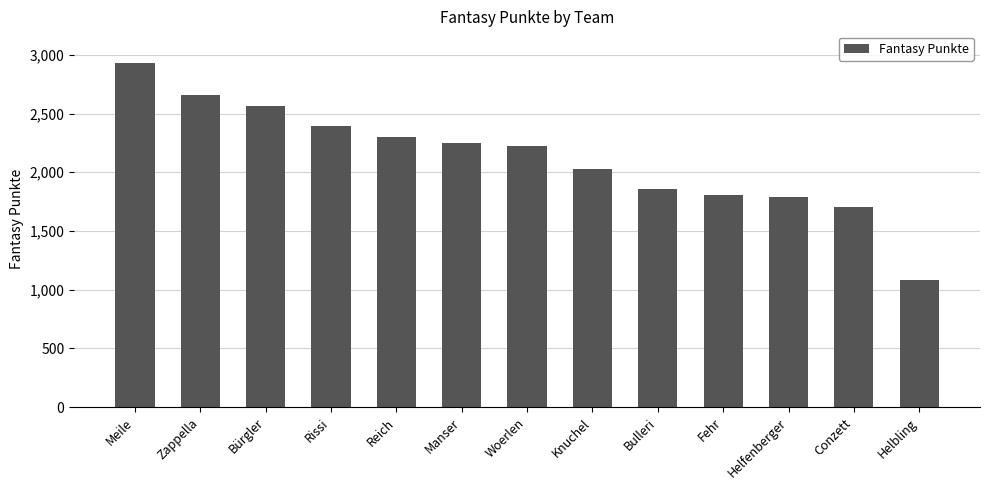

Does the chart contain stacked bars?

No